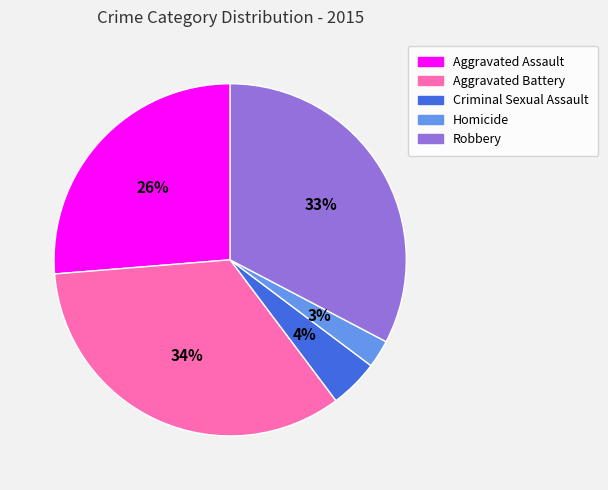

To the nearest percent, what is the difference between the largest and smallest slice percentages?

31%